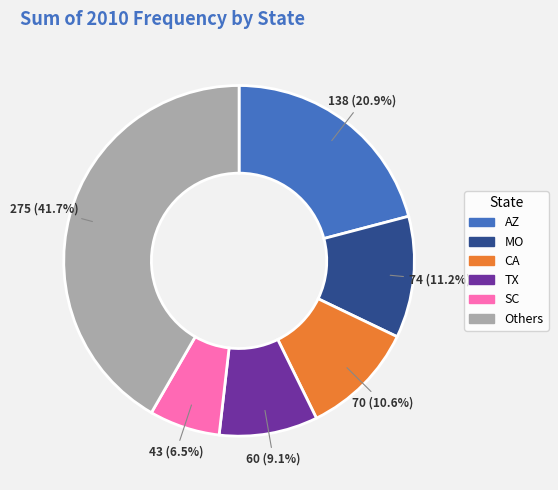

Is there a majority slice in this chart?

No